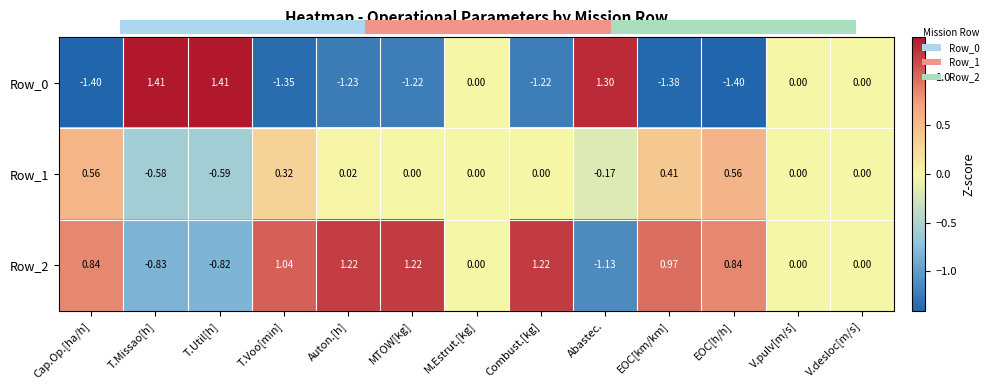

True or false: Row_2 has a value of -0.8 at M.Estrut.[kg].

False